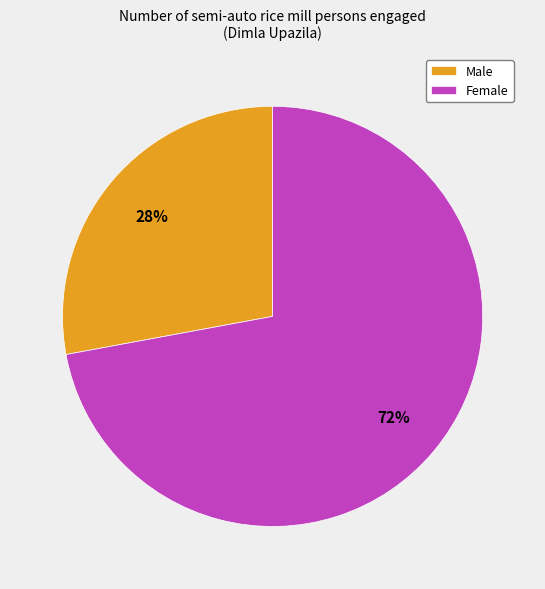

True or false: Male accounts for 37% of the total.

False